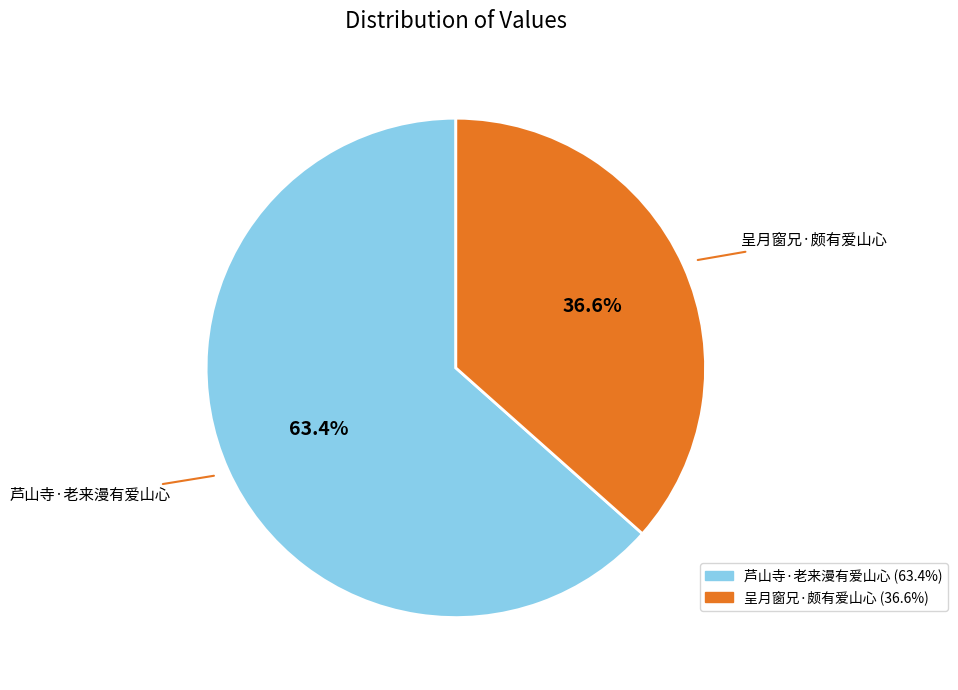

How many slices are in this pie chart?

2